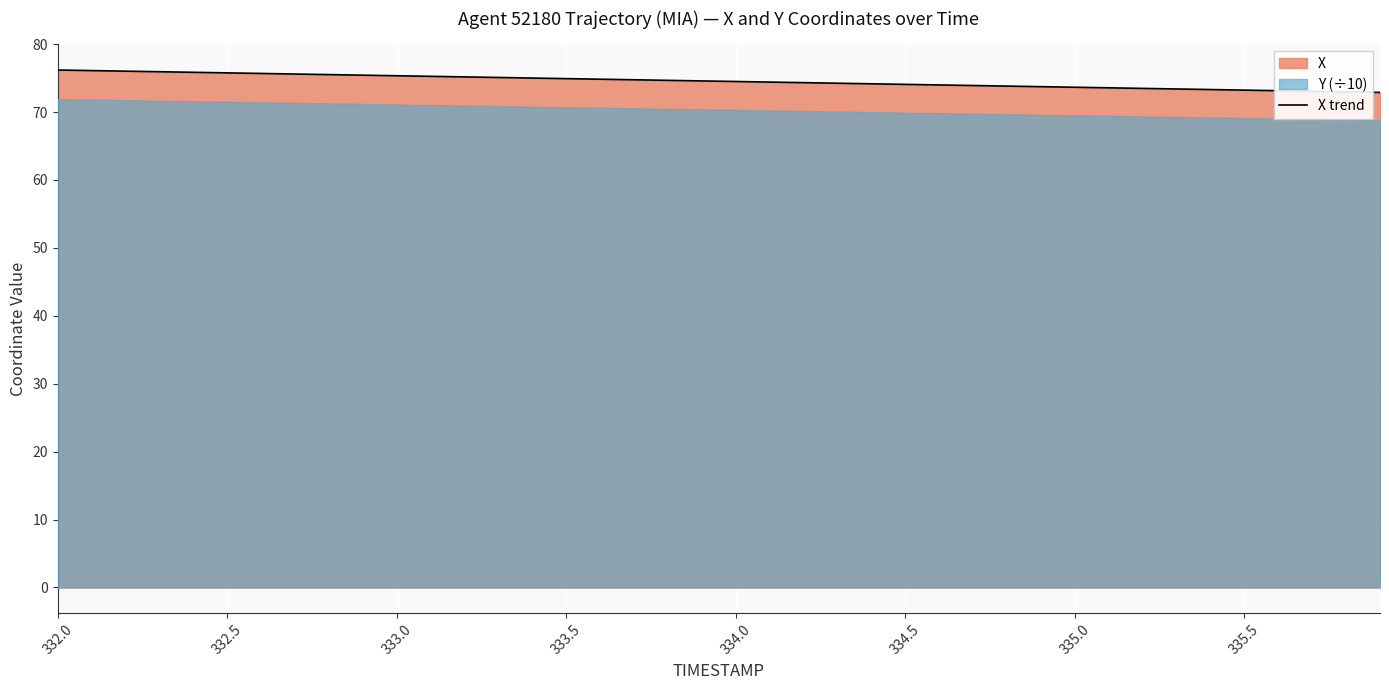

The X trend series shows 122.4 at 334.0. True or false?

False